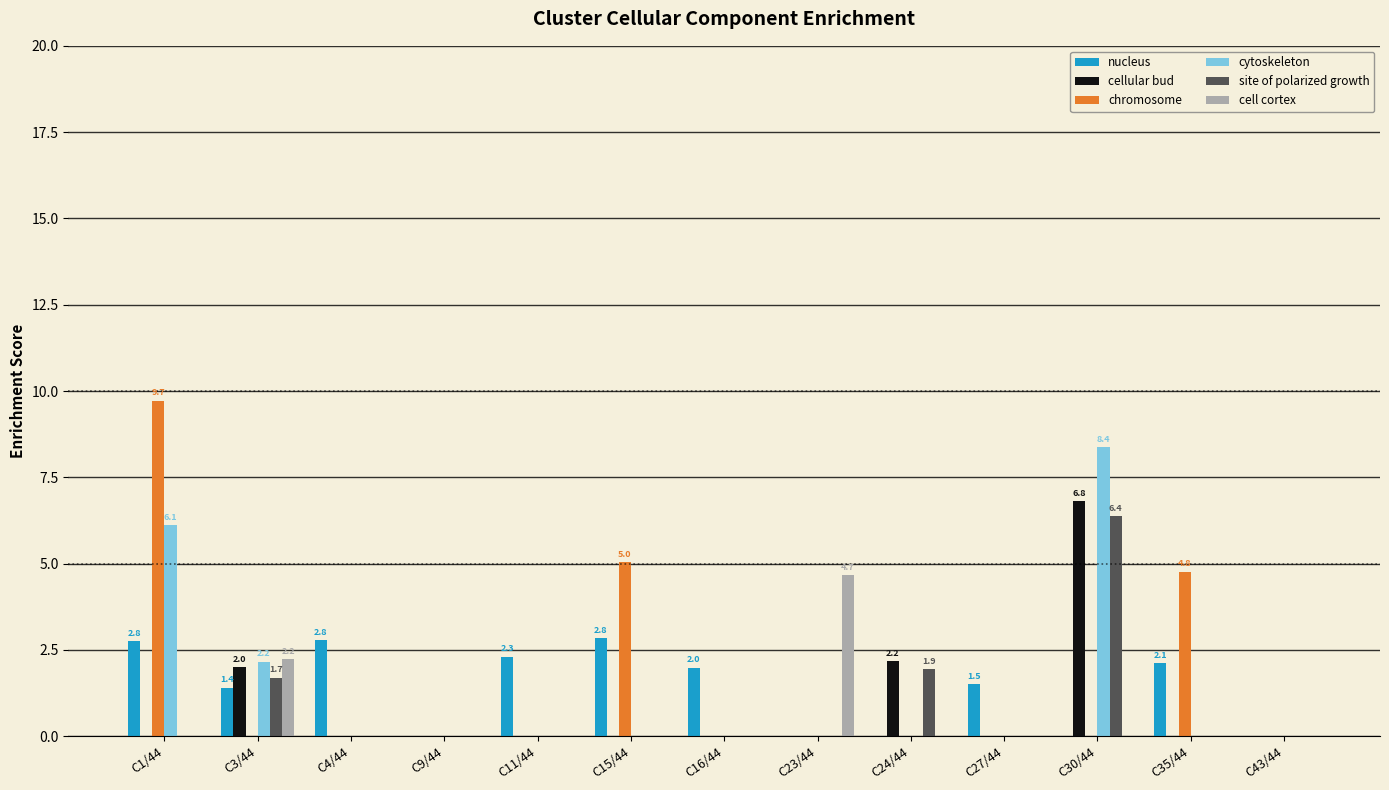

Reading left to right, extract all data points from this chart.

nucleus: C1/44=2.8	C3/44=1.4	C4/44=2.8	C9/44=0.0	C11/44=2.3	C15/44=2.8	C16/44=2.0	C23/44=0.0	C24/44=0.0	C27/44=1.5	C30/44=0.0	C35/44=2.1	C43/44=0.0
cellular bud: C1/44=0.0	C3/44=2.0	C4/44=0.0	C9/44=0.0	C11/44=0.0	C15/44=0.0	C16/44=0.0	C23/44=0.0	C24/44=2.2	C27/44=0.0	C30/44=6.8	C35/44=0.0	C43/44=0.0
chromosome: C1/44=9.7	C3/44=0.0	C4/44=0.0	C9/44=0.0	C11/44=0.0	C15/44=5.0	C16/44=0.0	C23/44=0.0	C24/44=0.0	C27/44=0.0	C30/44=0.0	C35/44=4.8	C43/44=0.0
cytoskeleton: C1/44=6.1	C3/44=2.2	C4/44=0.0	C9/44=0.0	C11/44=0.0	C15/44=0.0	C16/44=0.0	C23/44=0.0	C24/44=0.0	C27/44=0.0	C30/44=8.4	C35/44=0.0	C43/44=0.0
site of polarized growth: C1/44=0.0	C3/44=1.7	C4/44=0.0	C9/44=0.0	C11/44=0.0	C15/44=0.0	C16/44=0.0	C23/44=0.0	C24/44=1.9	C27/44=0.0	C30/44=6.4	C35/44=0.0	C43/44=0.0
cell cortex: C1/44=0.0	C3/44=2.2	C4/44=0.0	C9/44=0.0	C11/44=0.0	C15/44=0.0	C16/44=0.0	C23/44=4.7	C24/44=0.0	C27/44=0.0	C30/44=0.0	C35/44=0.0	C43/44=0.0